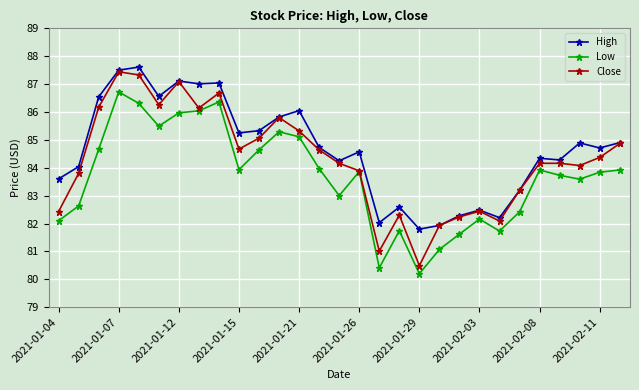

Which series has the largest range (max minus min)?

Close